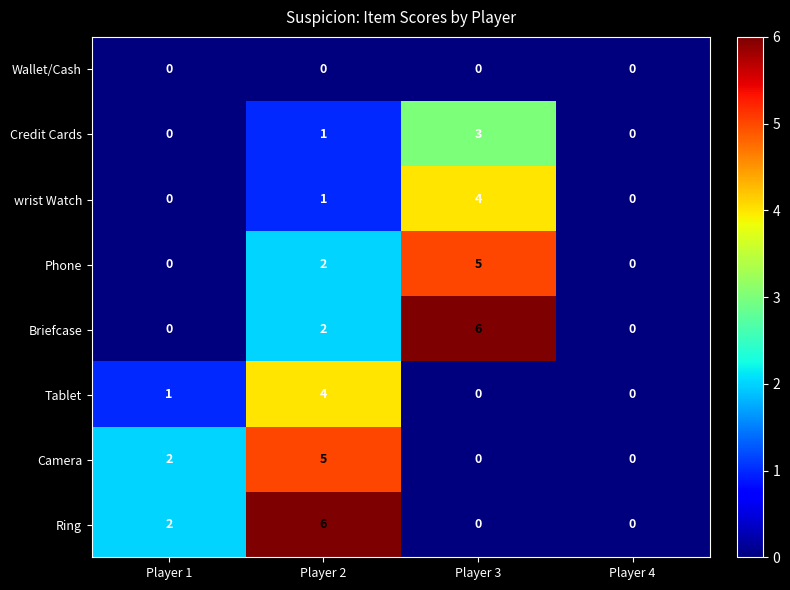

Where is Credit Cards nearest to the value 1?

Player 2